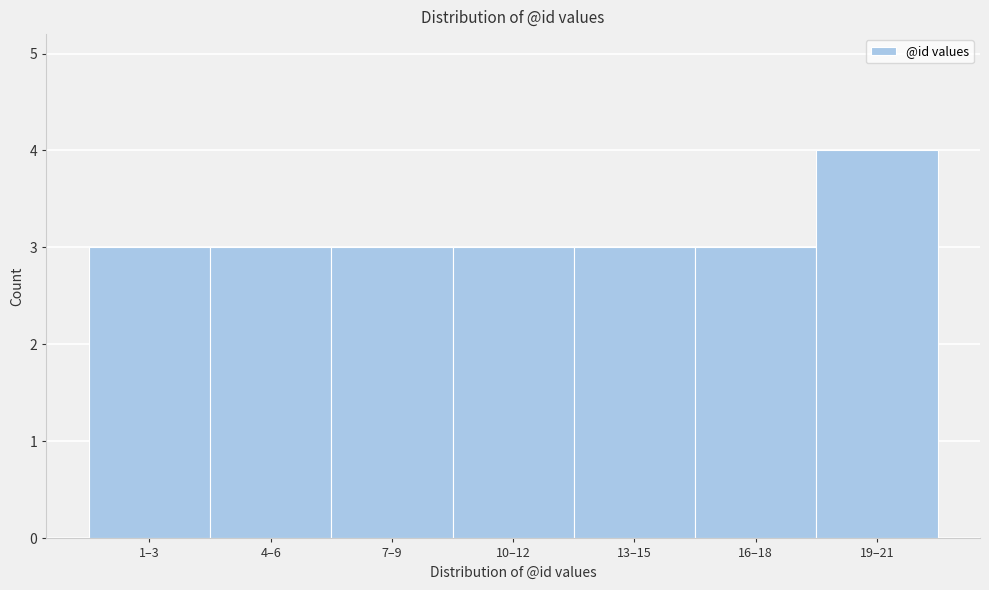

Reading left to right, extract all data points from this chart.

3	3	3	3	3	3	4